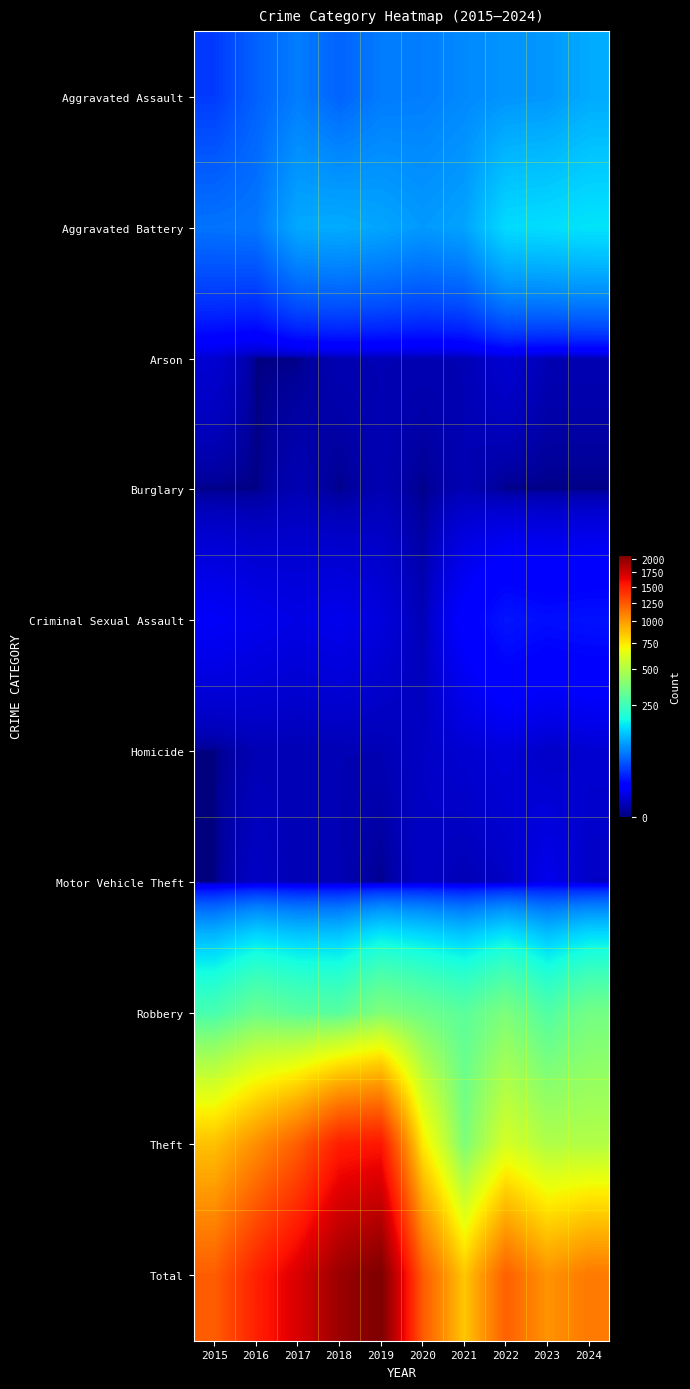

Reading left to right, extract all data points from this chart.

Aggravated Assault: 2015=30	2016=48	2017=64	2018=49	2019=63	2020=65	2021=72	2022=80	2023=82	2024=97
Aggravated Battery: 2015=58	2016=60	2017=96	2018=98	2019=93	2020=84	2021=91	2022=141	2023=144	2024=150
Arson: 2015=3	2016=0	2017=0	2018=1	2019=1	2020=1	2021=1	2022=3	2023=1	2024=1
Burglary: 2015=0	2016=0	2017=1	2018=0	2019=1	2020=0	2021=1	2022=0	2023=0	2024=0
Criminal Sexual Assault: 2015=8	2016=6	2017=5	2018=6	2019=4	2020=1	2021=10	2022=17	2023=15	2024=16
Homicide: 2015=0	2016=1	2017=1	2018=1	2019=1	2020=2	2021=3	2022=4	2023=2	2024=3
Motor Vehicle Theft: 2015=0	2016=2	2017=1	2018=1	2019=0	2020=2	2021=1	2022=2	2023=6	2024=2
Robbery: 2015=262	2016=333	2017=297	2018=293	2019=383	2020=340	2021=299	2022=371	2023=280	2024=350
Theft: 2015=869	2016=1041	2017=1229	2018=1505	2019=1537	2020=745	2021=370	2022=602	2023=495	2024=502
Total: 2015=1230	2016=1491	2017=1694	2018=1954	2019=2083	2020=1240	2021=848	2022=1220	2023=1025	2024=1121